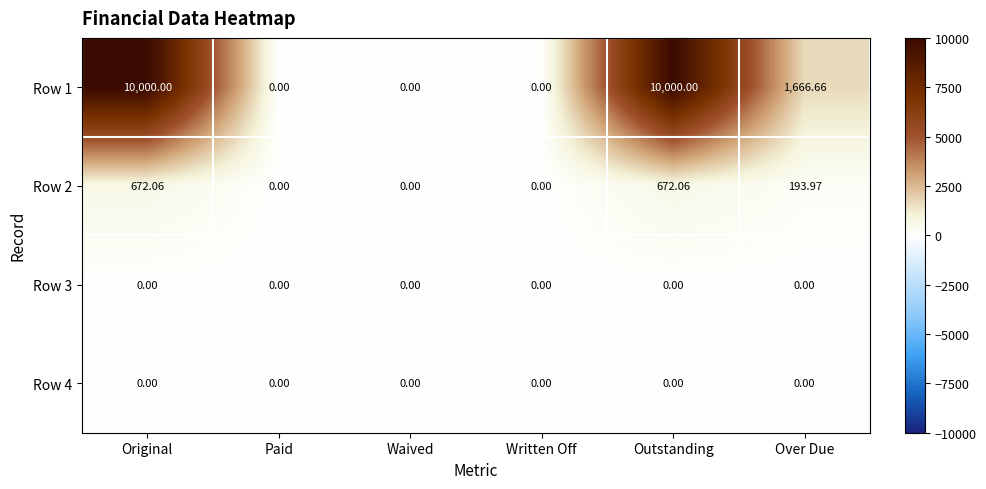

Where does the Row 2 series first go above 193?

Original